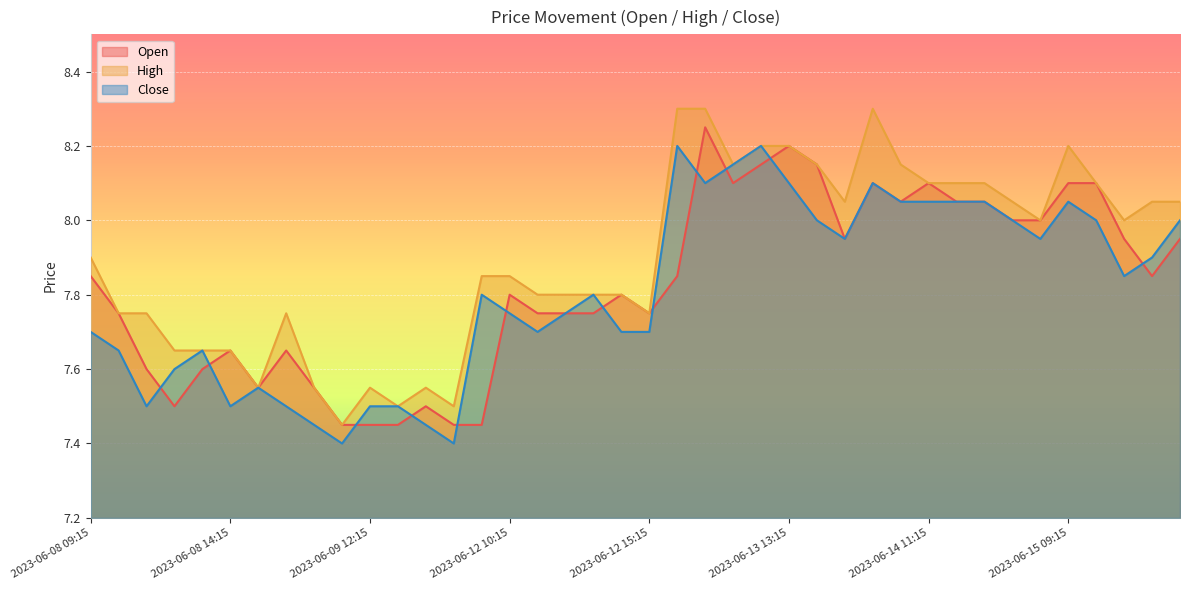

What is the value of the High point at the 33rd from the left?

8.1